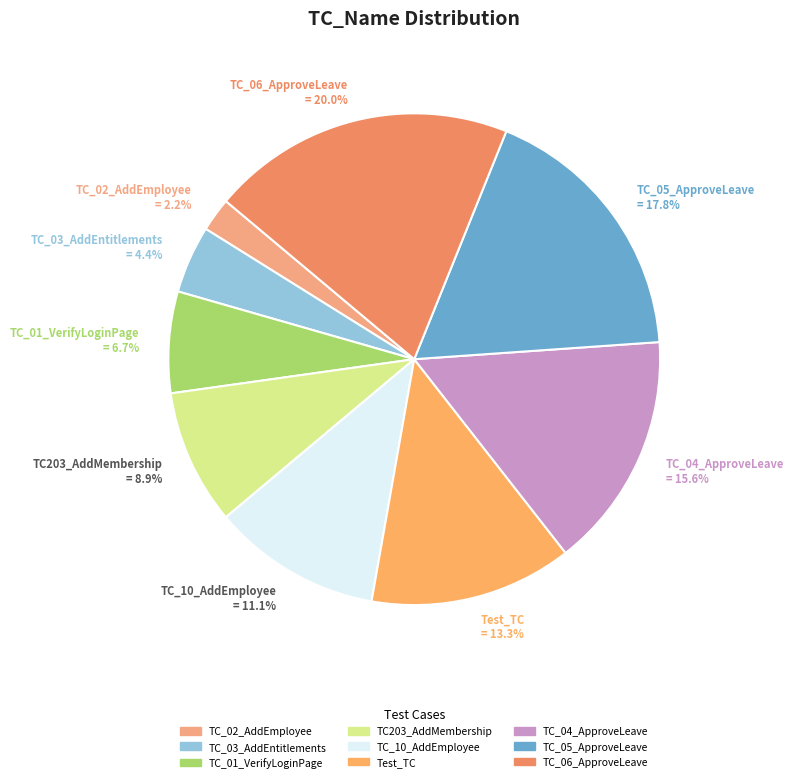

The TC_04_ApproveLeave slice represents 30% of the pie. True or false?

False